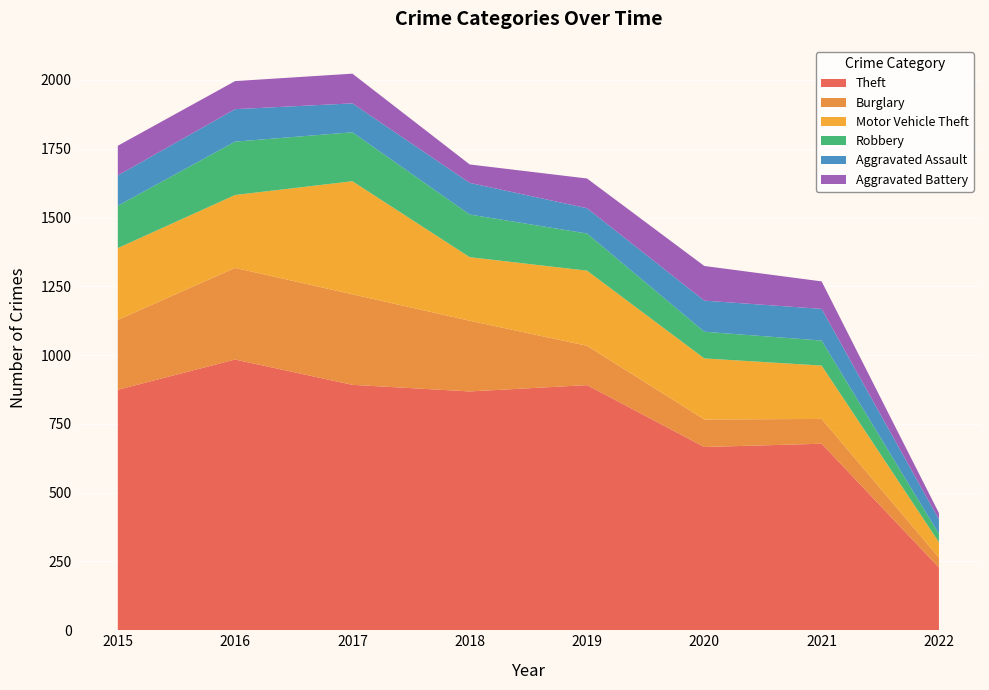

Reading left to right, what are all the values shown in this chart?

Theft: 2015=874	2016=984	2017=892	2018=868	2019=891	2020=666	2021=678	2022=228
Burglary: 2015=254	2016=333	2017=329	2018=257	2019=143	2020=100	2021=90	2022=36
Motor Vehicle Theft: 2015=261	2016=265	2017=411	2018=231	2019=273	2020=222	2021=194	2022=56
Robbery: 2015=154	2016=194	2017=178	2018=155	2019=135	2020=97	2021=91	2022=30
Aggravated Assault: 2015=110	2016=118	2017=105	2018=115	2019=92	2020=113	2021=115	2022=53
Aggravated Battery: 2015=108	2016=102	2017=108	2018=67	2019=108	2020=126	2021=100	2022=23